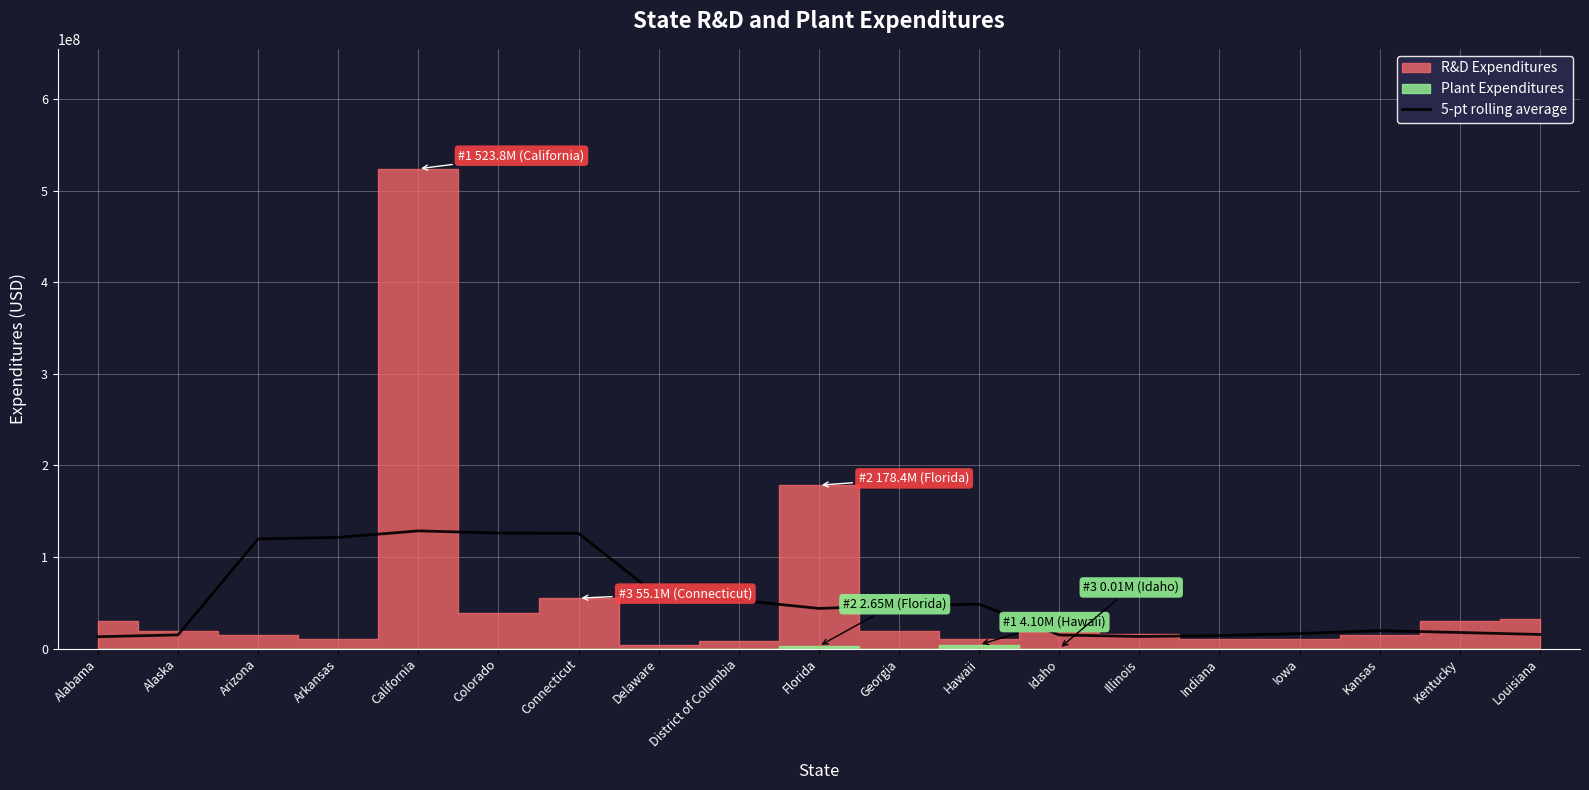

How many lines are shown in the chart?

1